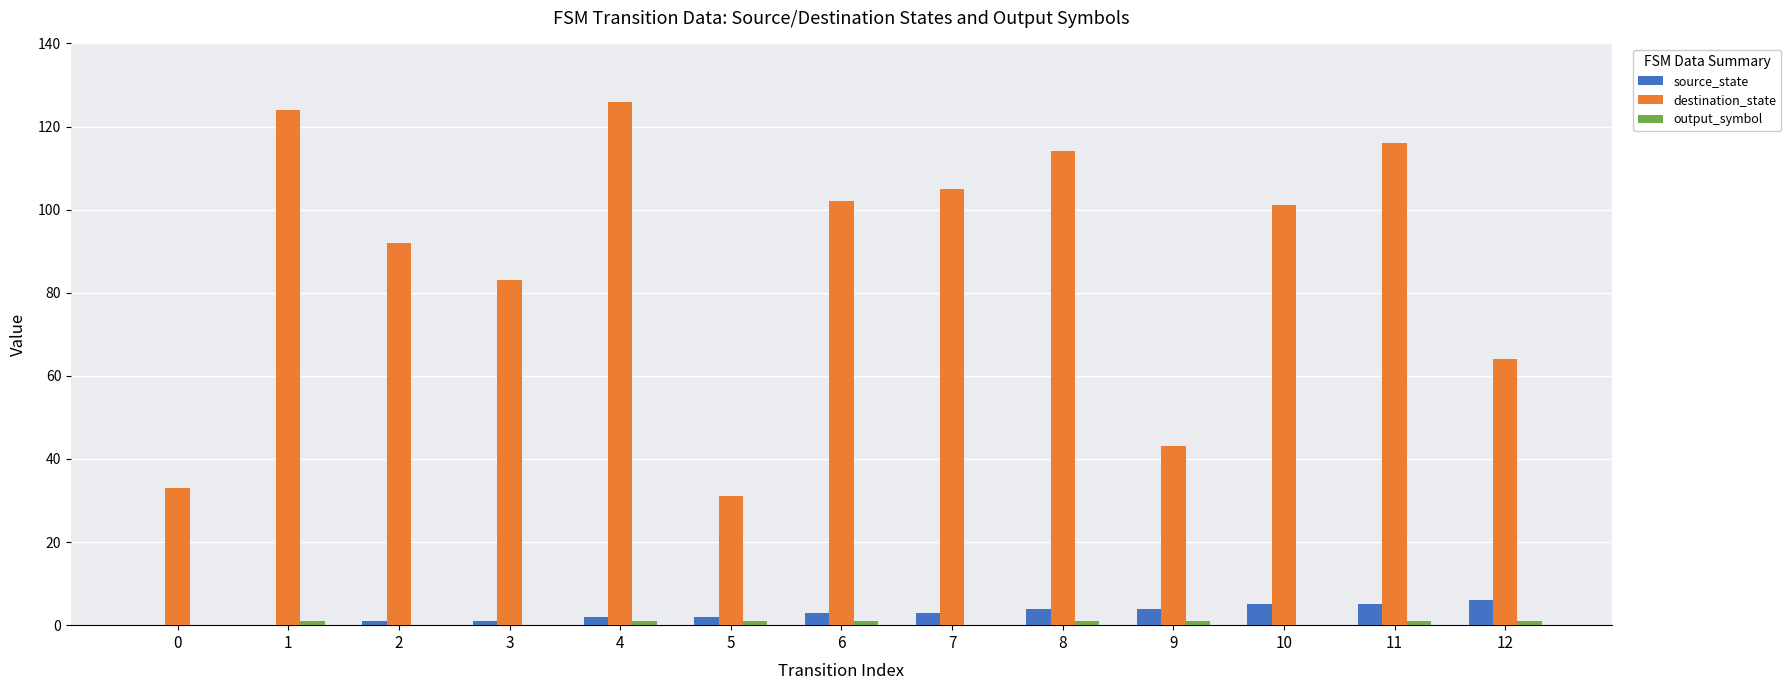

What is the sum of all source_state values?

36